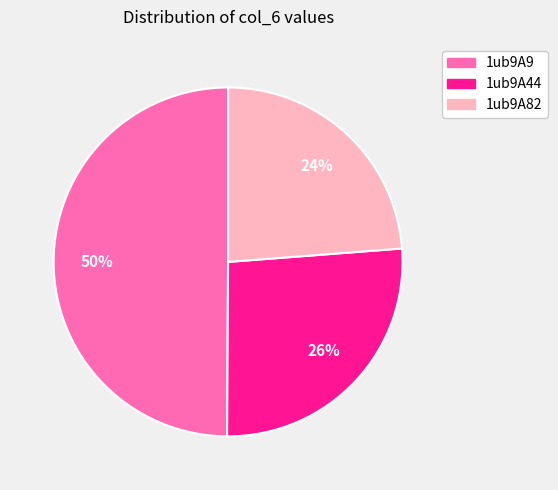

Which slice is the largest?

1ub9A9